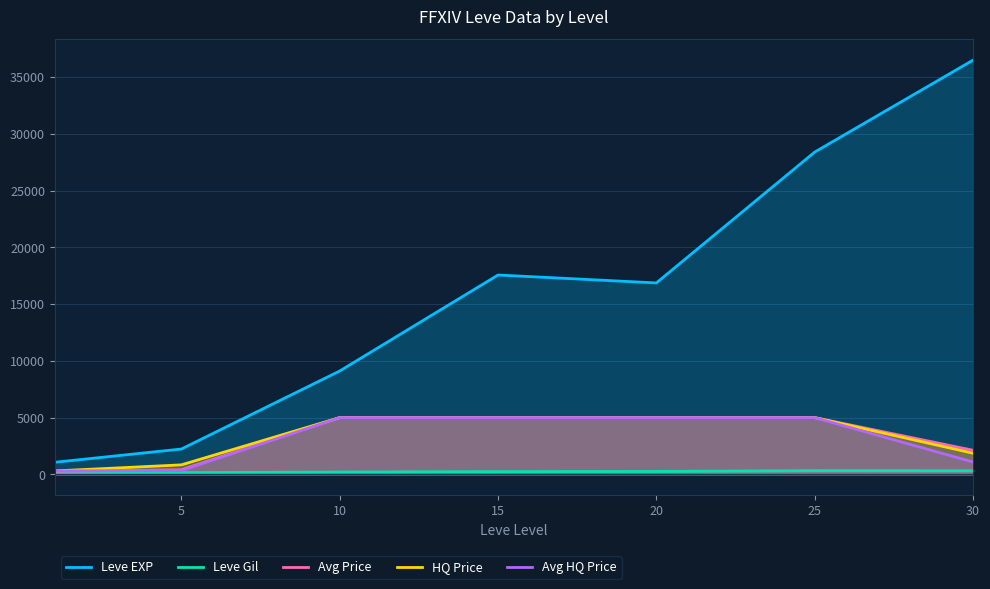

True or false: Leve Gil and Avg Price intersect in this chart.

False